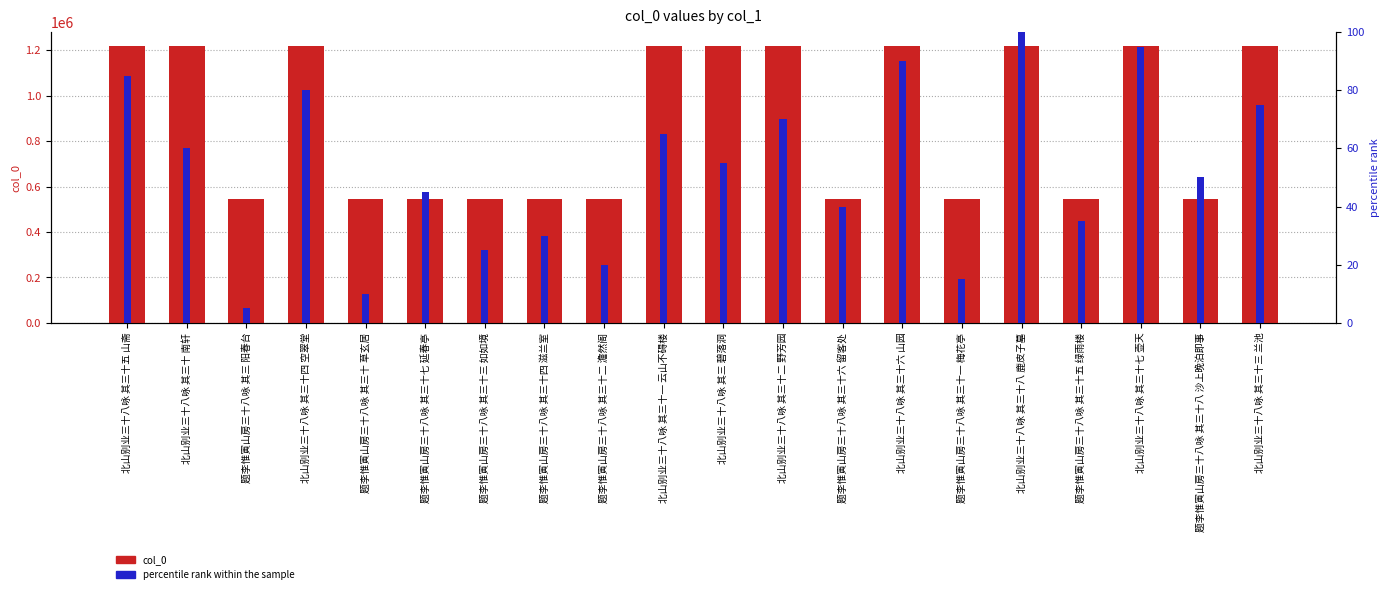

Rank the categories by percentile rank within the sample value from lowest to highest.

题李惟寅山房三十八咏 其三 阳春台, 题李惟寅山房三十八咏 其三十 草玄居, 题李惟寅山房三十八咏 其三十一 梅花亭, 题李惟寅山房三十八咏 其三十二 澹然阁, 题李惟寅山房三十八咏 其三十三 如如境, 题李惟寅山房三十八咏 其三十四 滋兰室, 题李惟寅山房三十八咏 其三十五 绿雨楼, 题李惟寅山房三十八咏 其三十六 留客处, 题李惟寅山房三十八咏 其三十七 延春亭, 题李惟寅山房三十八咏 其三十八 沙上晚泊即事, 北山别业三十八咏 其三 碧落洞, 北山别业三十八咏 其三十 南轩, 北山别业三十八咏 其三十一 云山不碍楼, 北山别业三十八咏 其三十二 野芳园, 北山别业三十八咏 其三十三 兰池, 北山别业三十八咏 其三十四 空翠堂, 北山别业三十八咏 其三十五 山斋, 北山别业三十八咏 其三十六 山园, 北山别业三十八咏 其三十七 壶天, 北山别业三十八咏 其三十八 鹿皮子墓